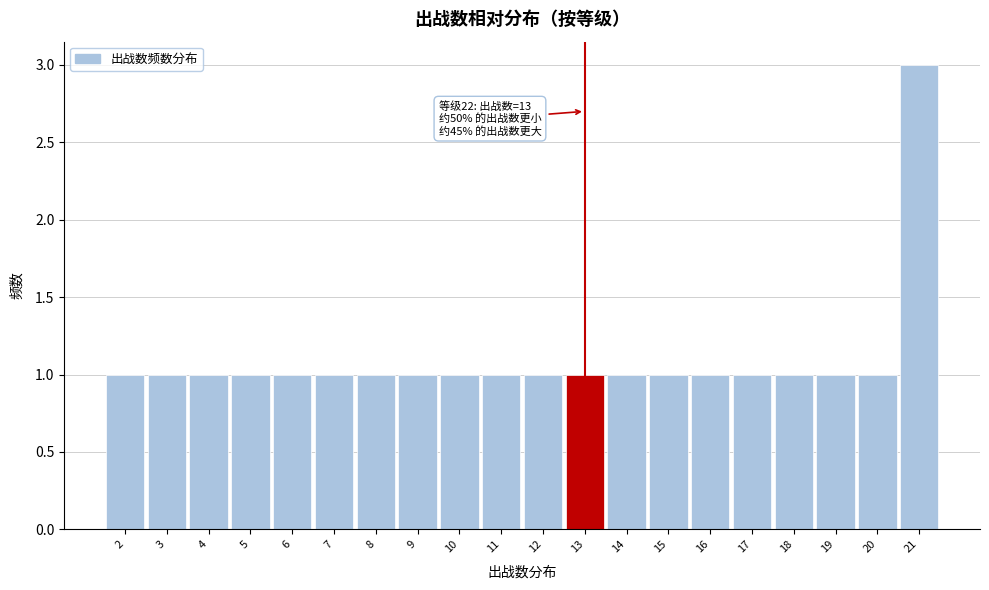

Over which range of the x-axis is the bar tallest?

20.5 to 21.5